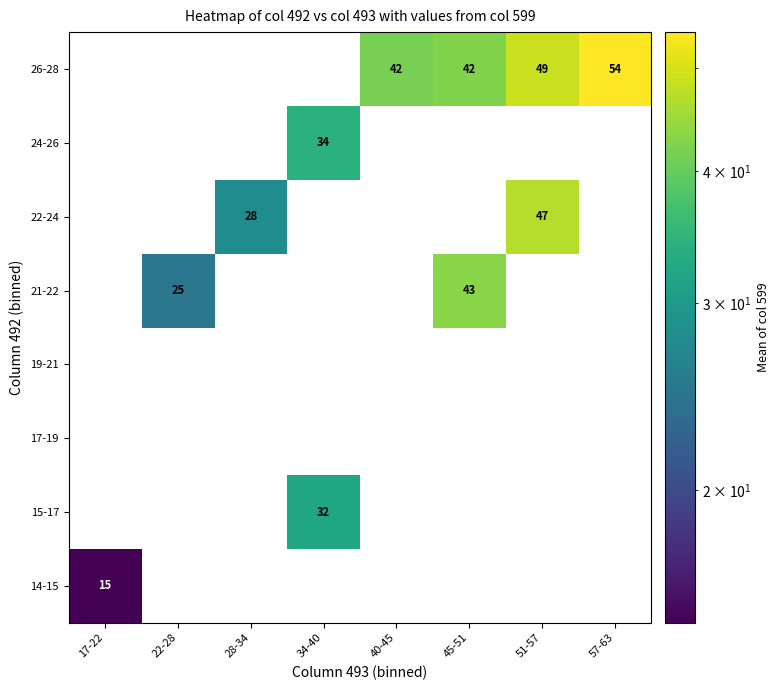

Which series has the widest spread of values?

26-28